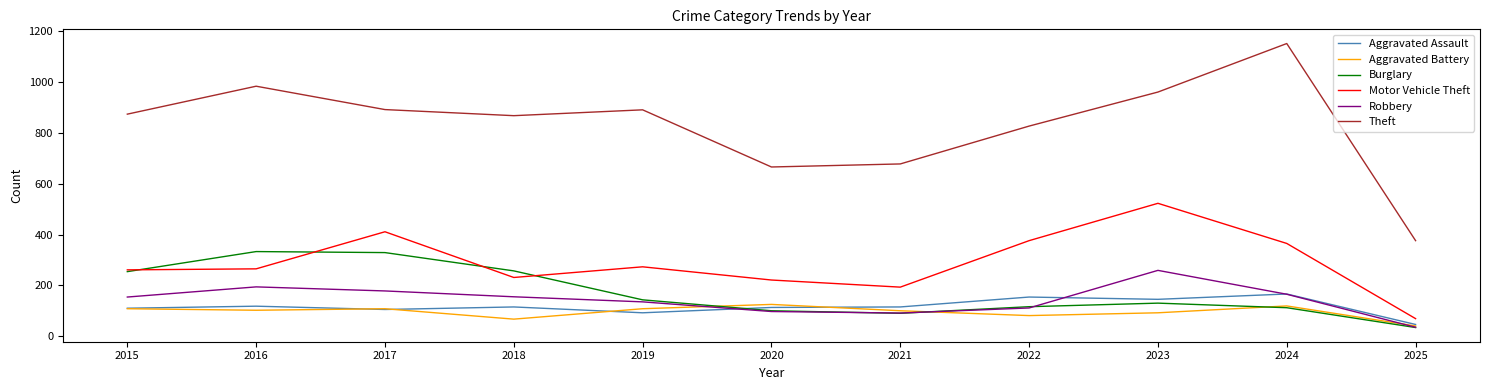

What is the difference between the maximum and minimum values in the Robbery series?

224